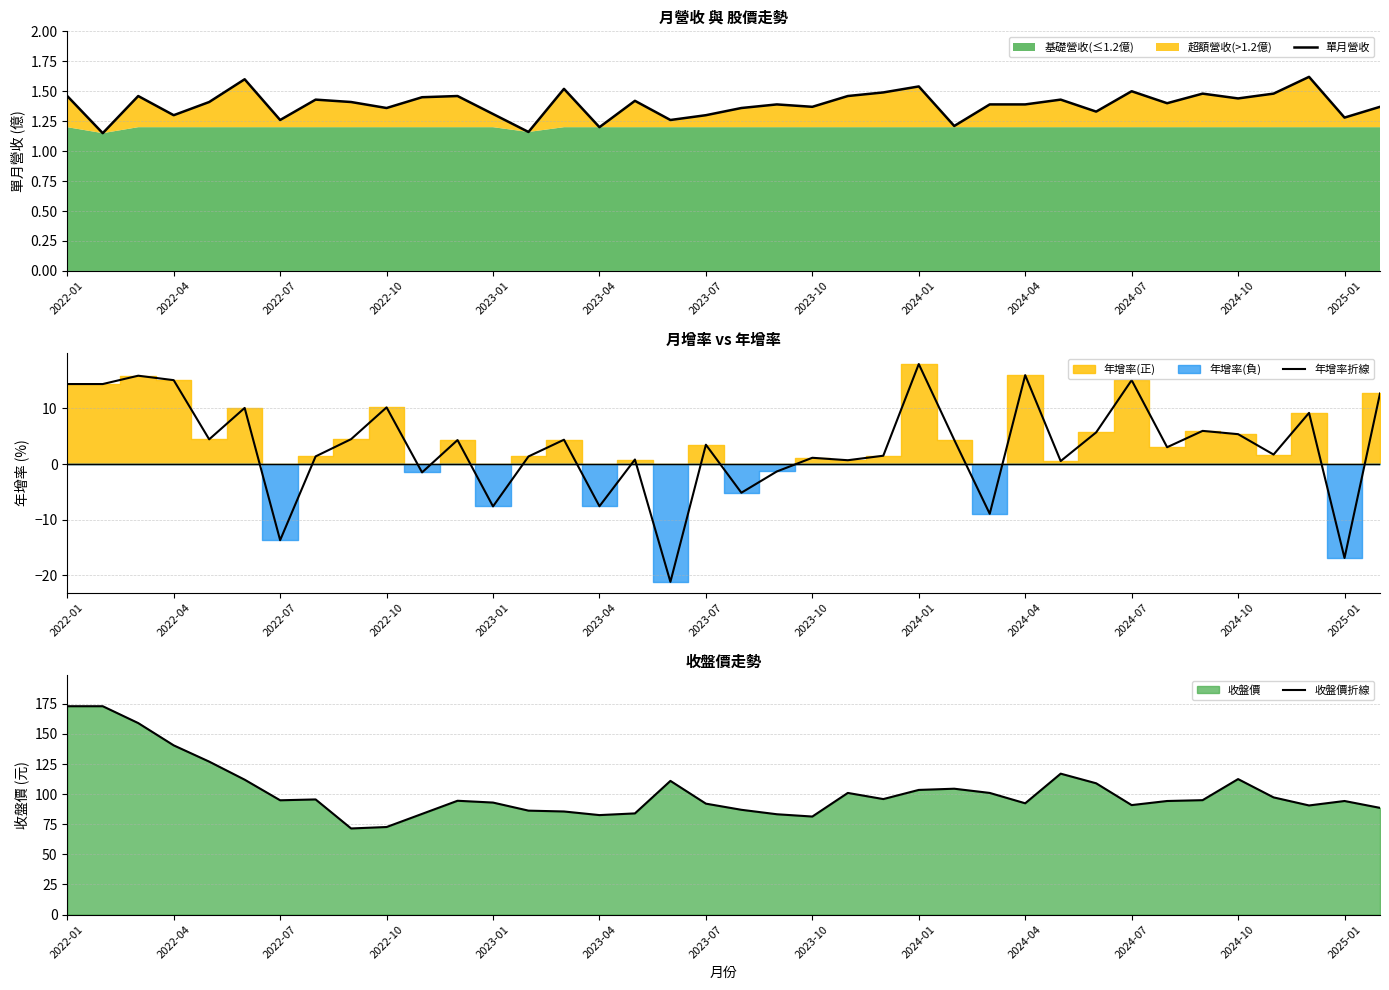

The value of 單月營收 at 2023-01 is 0.8. True or false?

False